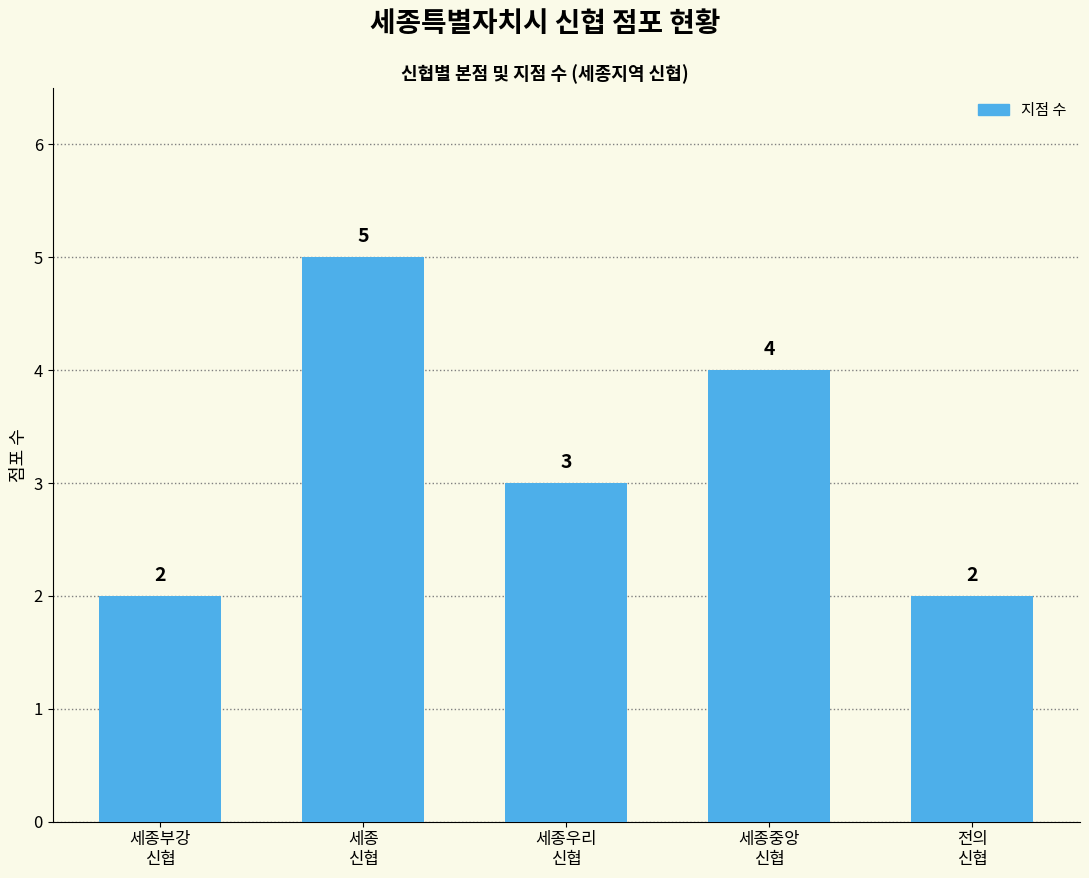

Reading left to right, transcribe all the data shown in this chart.

세종부강
신협=2	세종
신협=5	세종우리
신협=3	세종중앙
신협=4	전의
신협=2